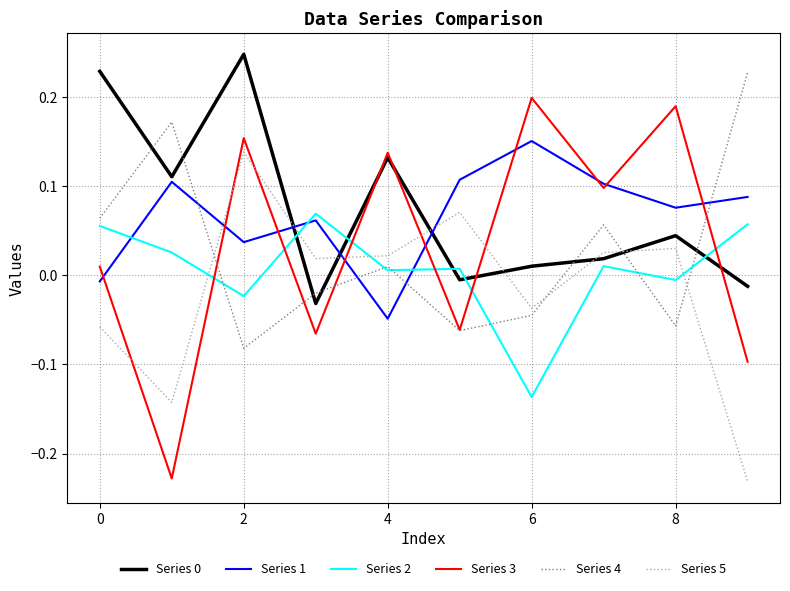

Which series has the widest spread of values?

Series 3